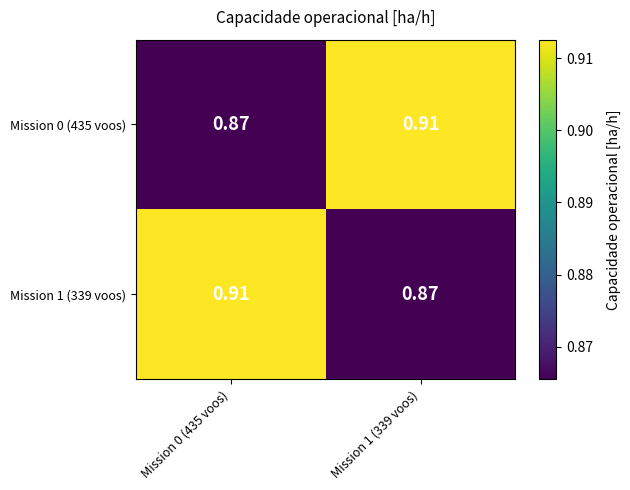

How many categories are shown in the chart?

2